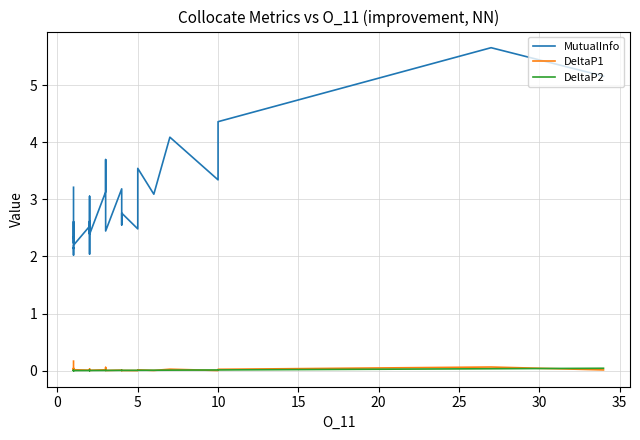

Is the value of MutualInfo at 0 greater than the value of DeltaP2 at 14?

Yes